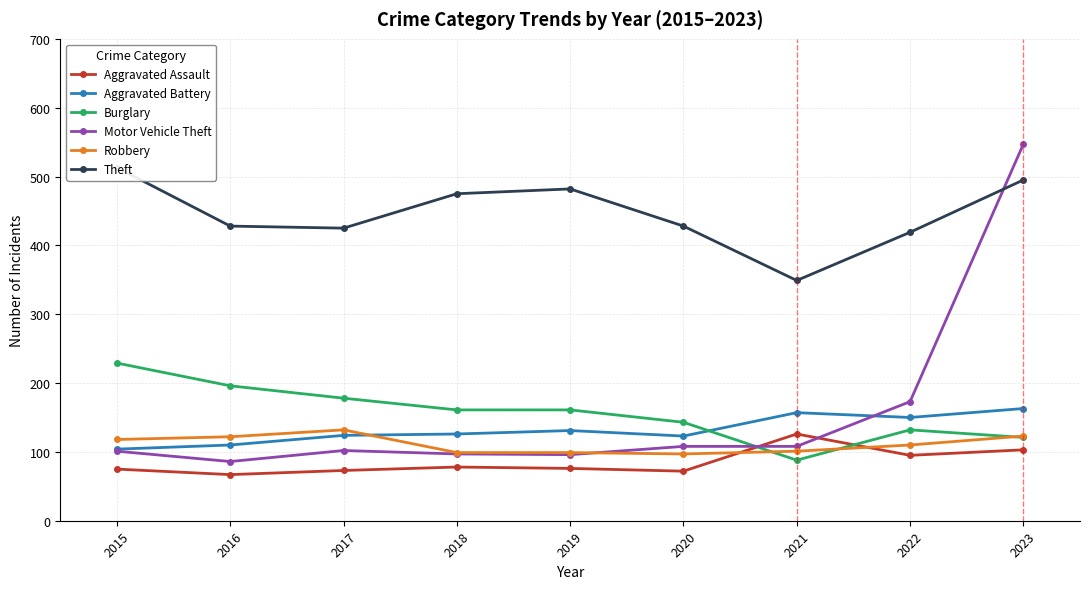

At which label does Burglary reach its minimum?

2021